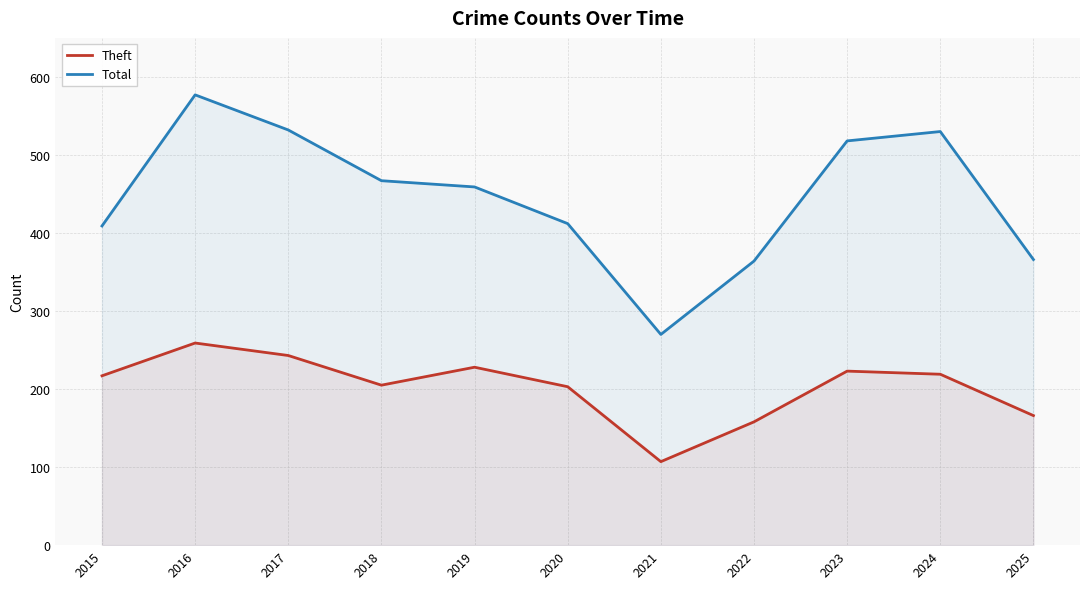

True or false: Total and Theft intersect in this chart.

False